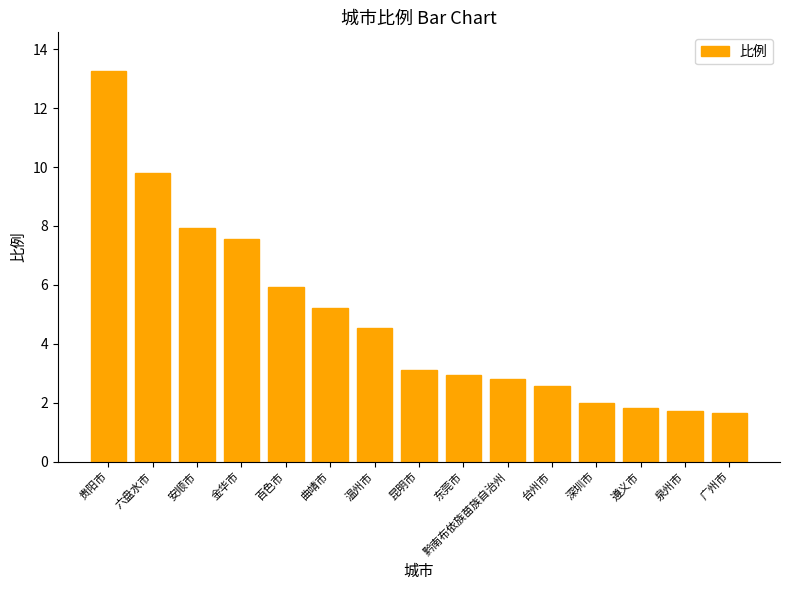

How many bars are there in total?

15